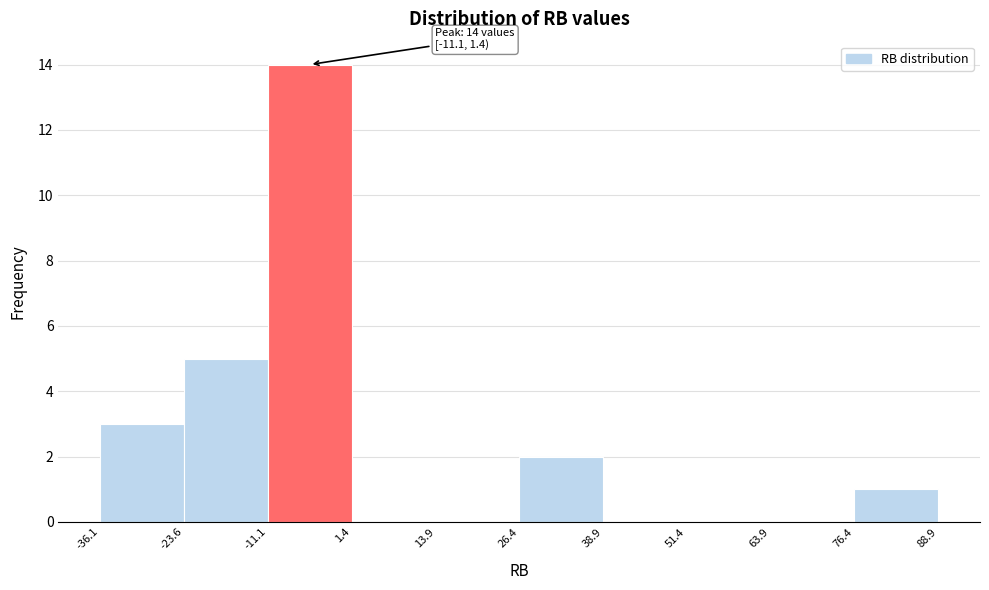

Which range on the x-axis has the tallest bar?

-11.1 to 1.4